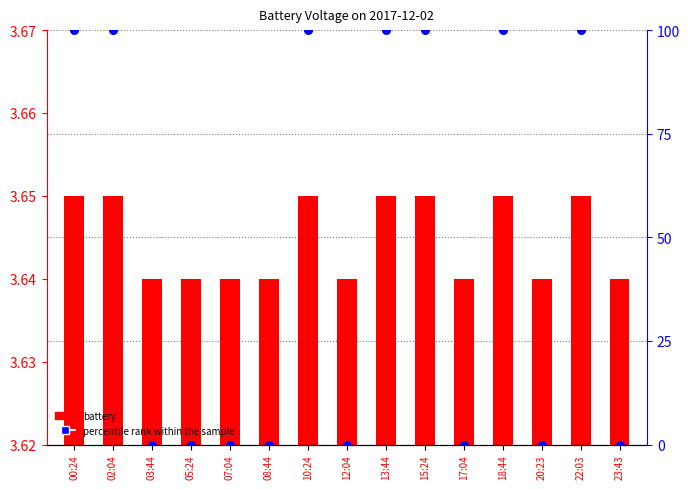

At how many categories does at least one series exceed 21?

7